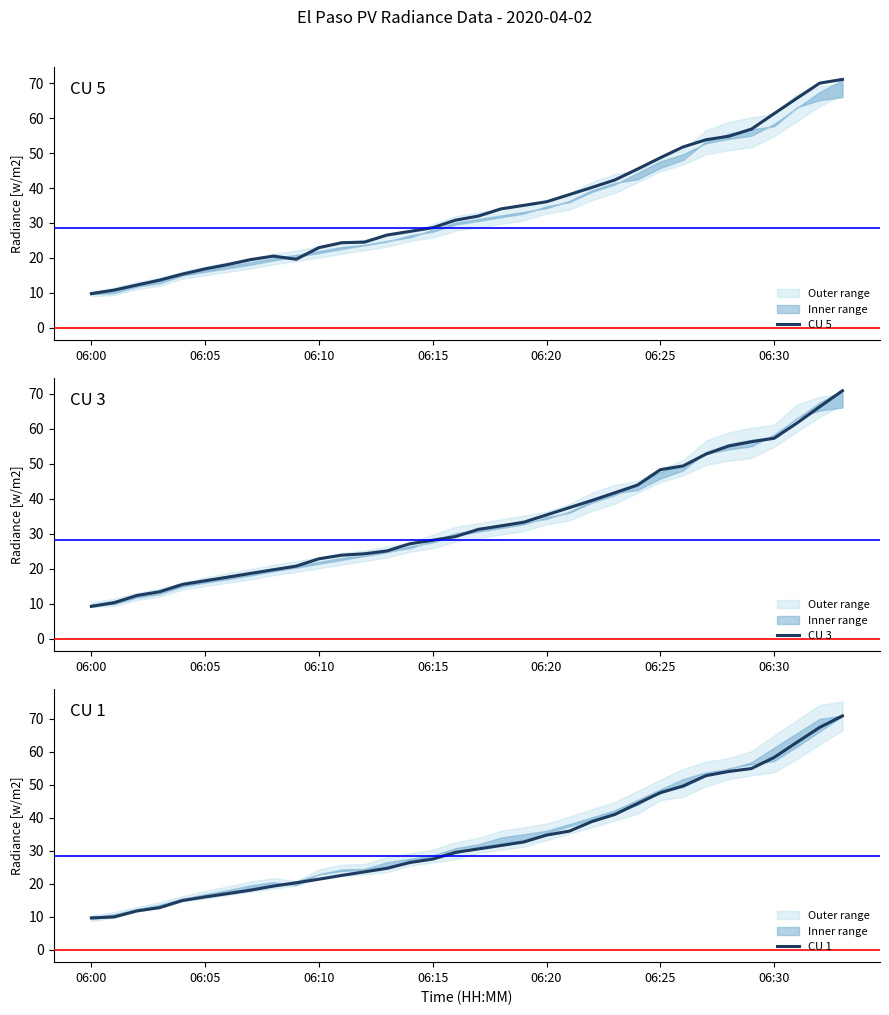

At which label does CU 3 first exceed 31?

17